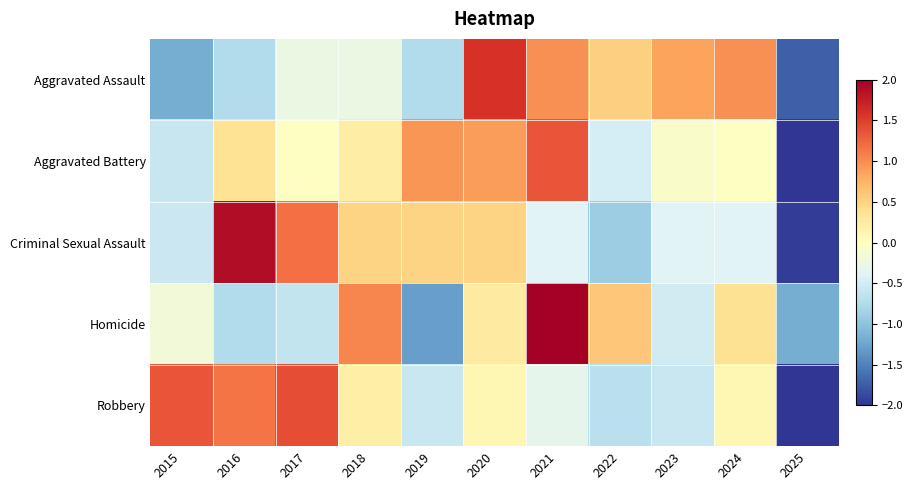

At which category is the sum across all series the highest?

2021